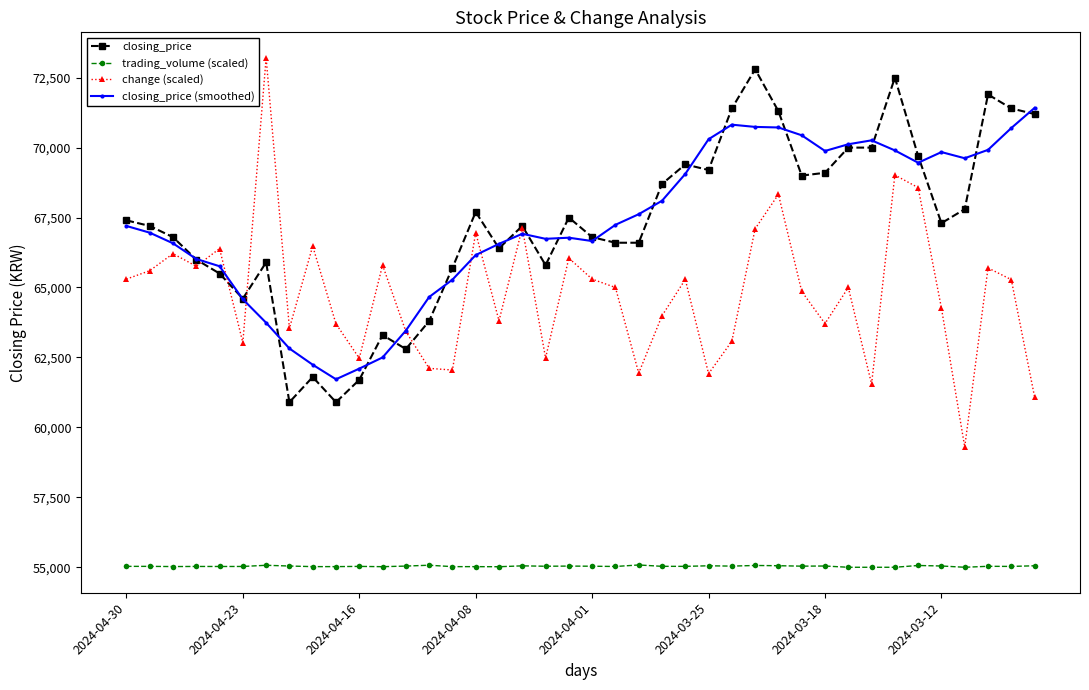

What is the value of the trading_volume (scaled) point at the 2nd from the left?

55032.2